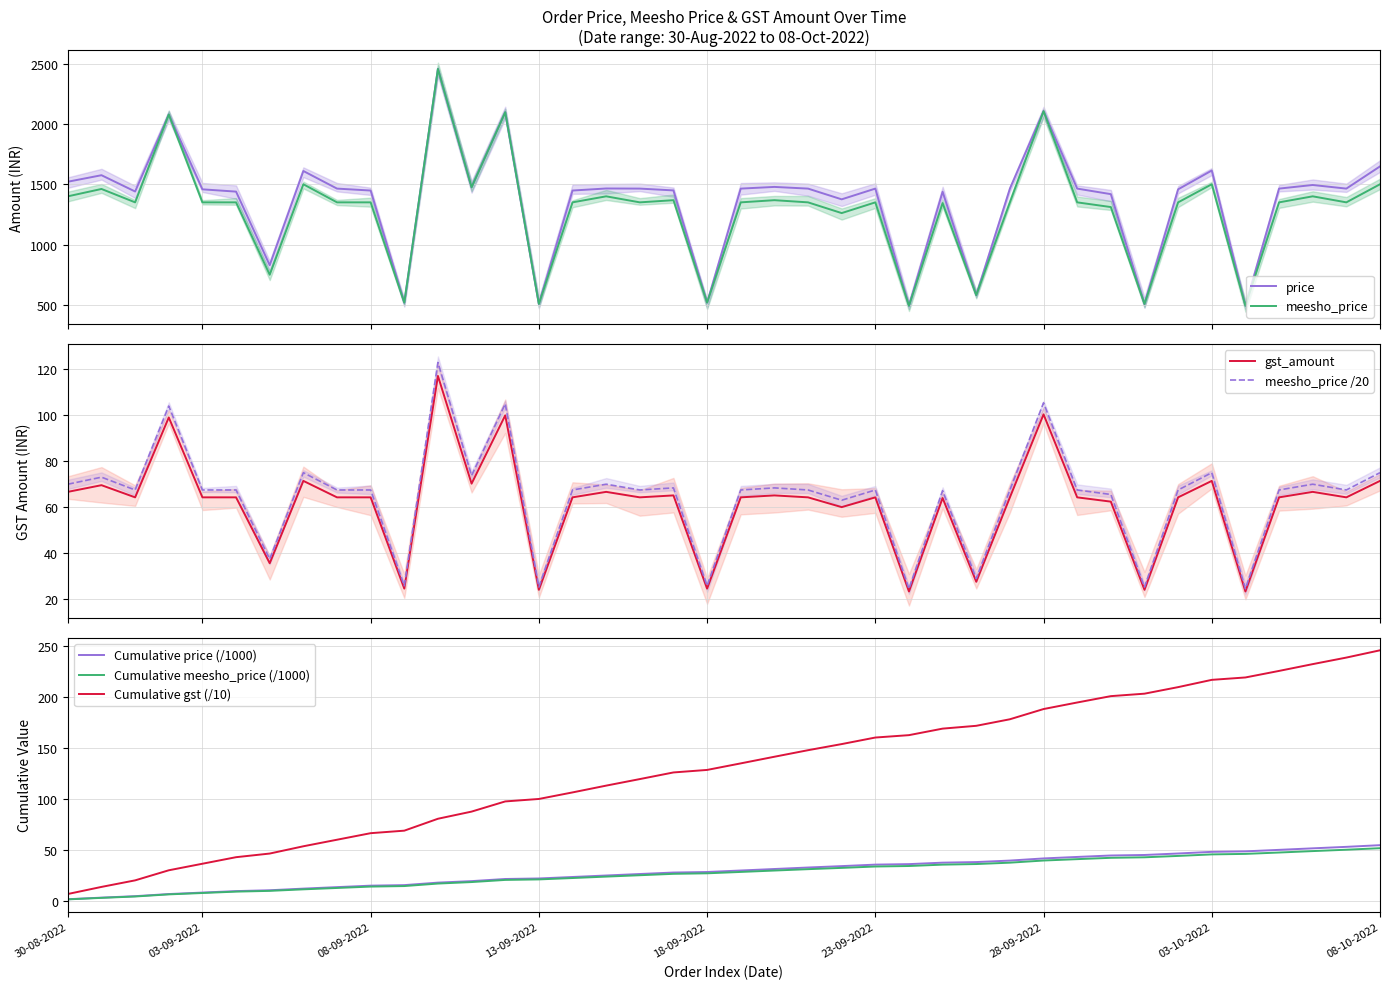

True or false: meesho_price and gst_amount intersect in this chart.

False